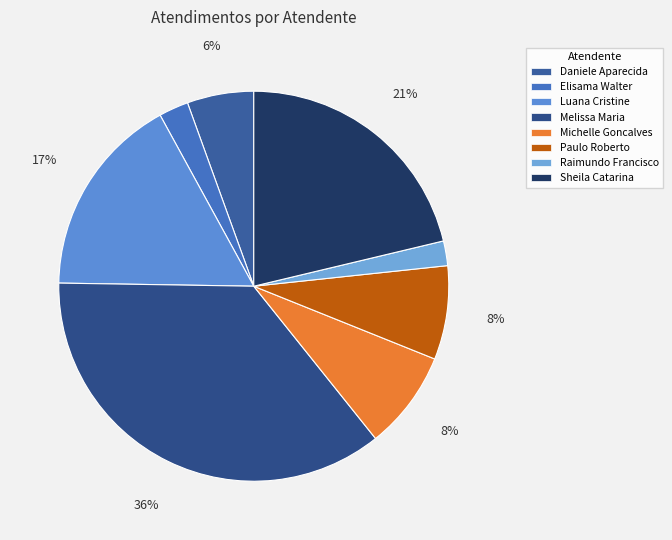

How many segments does this pie chart have?

8